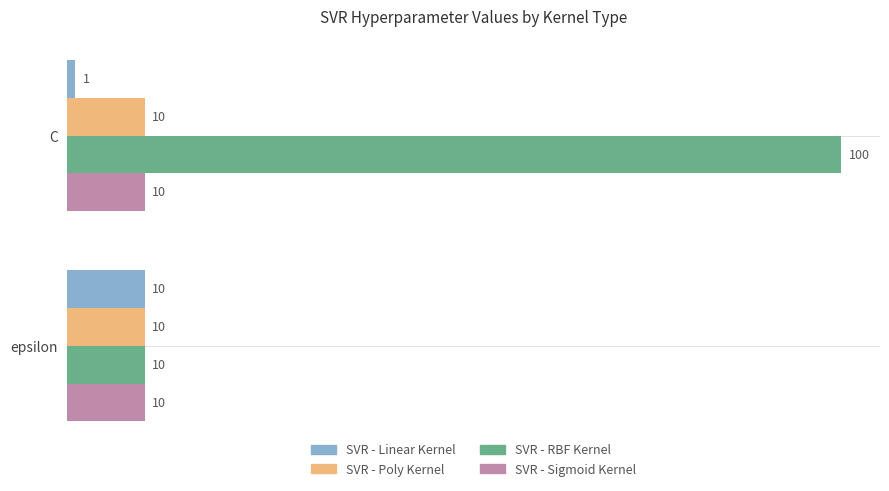

Which series has the largest range (max minus min)?

SVR - RBF Kernel